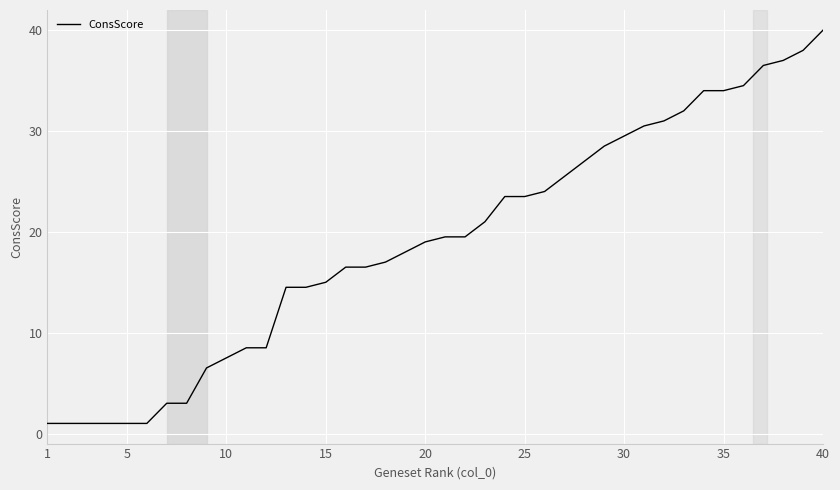

What is the smallest value displayed?

1.0